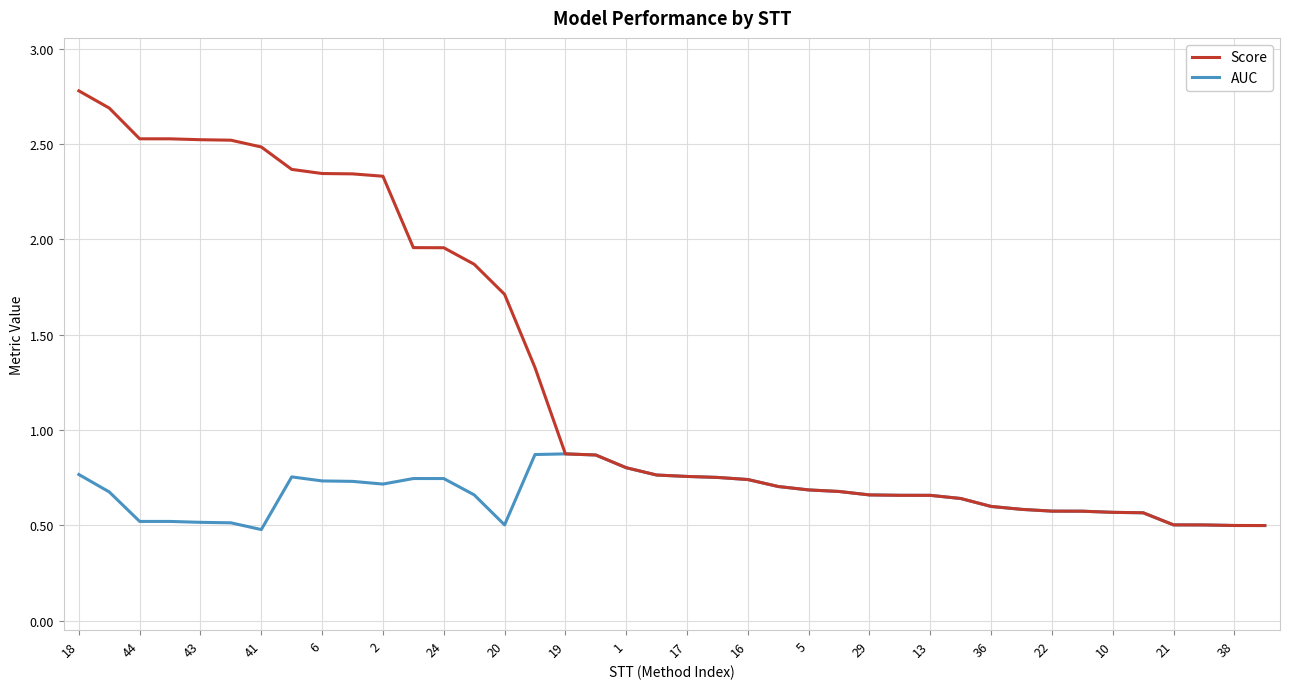

Does the chart have visible grid lines?

Yes